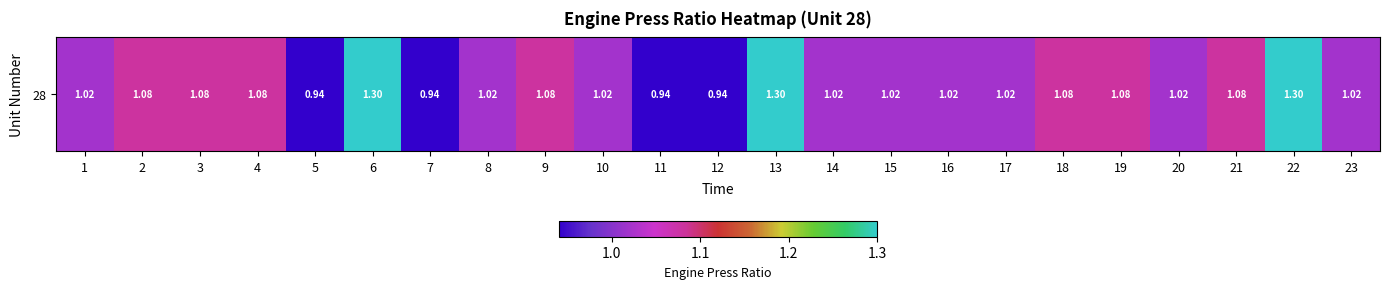

What is the difference between the maximum and minimum values?

0.4